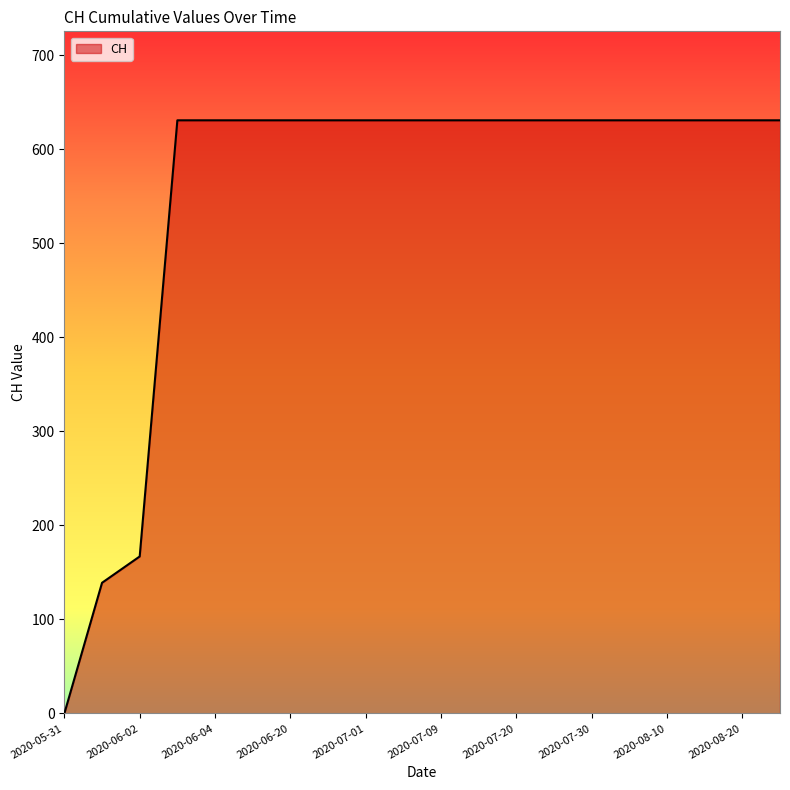

What is the greatest value displayed?

631